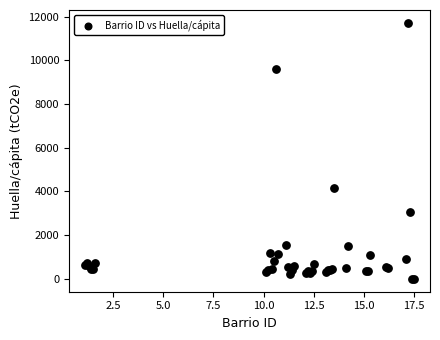

What Y value in the scatter plot is closest to 5859?

4181.5